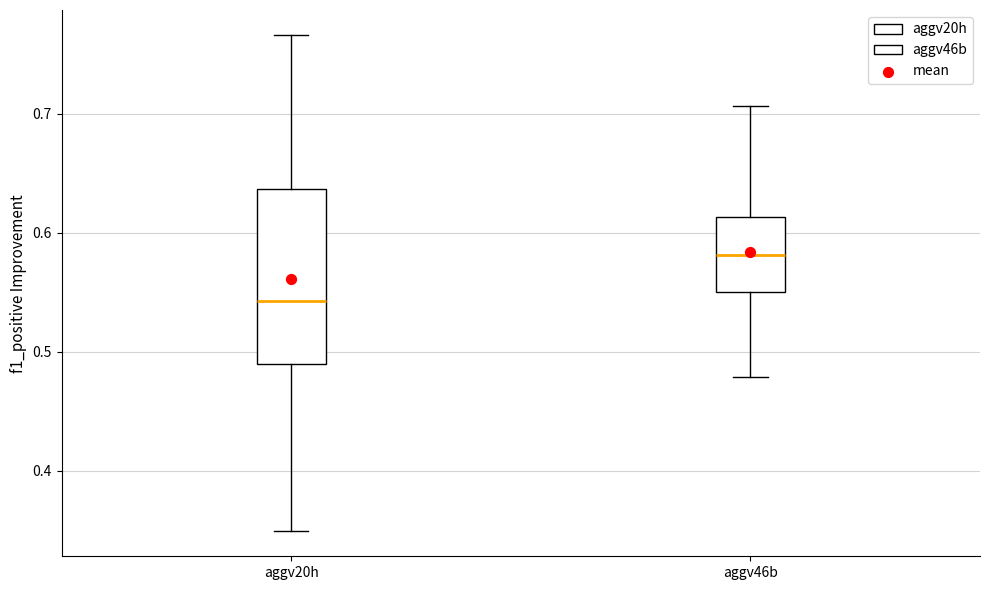

Reading left to right, transcribe this box plot: for each box, give where its median line is, the range the box spans, and where its two whiskers end, as read against the y-axis. The values are not printed on the chart, so give them approximately, as read against the axis.

aggv20h: median 0.54, box 0.49 to 0.64, whiskers 0.35 to 0.77
aggv46b: median 0.58, box 0.55 to 0.61, whiskers 0.48 to 0.71